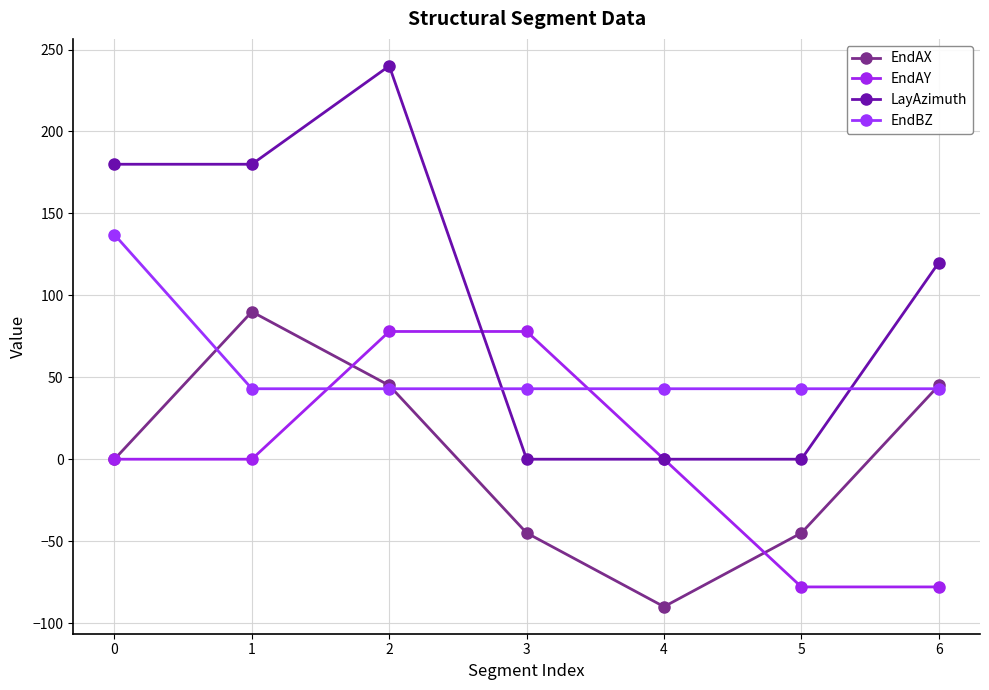

Which series changed the most between 4 and 5?

EndAY